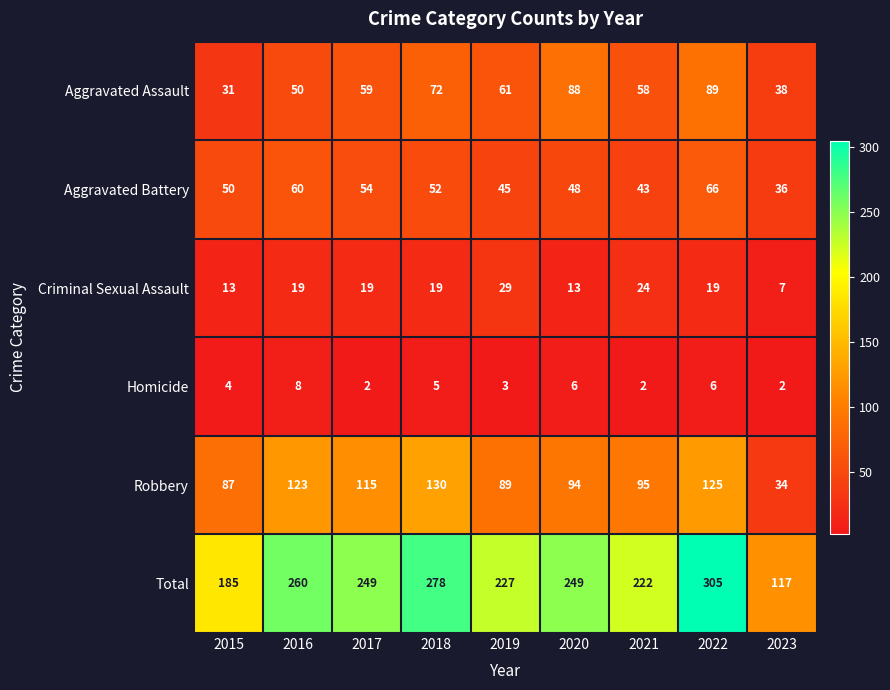

Which series has the largest range (max minus min)?

Total